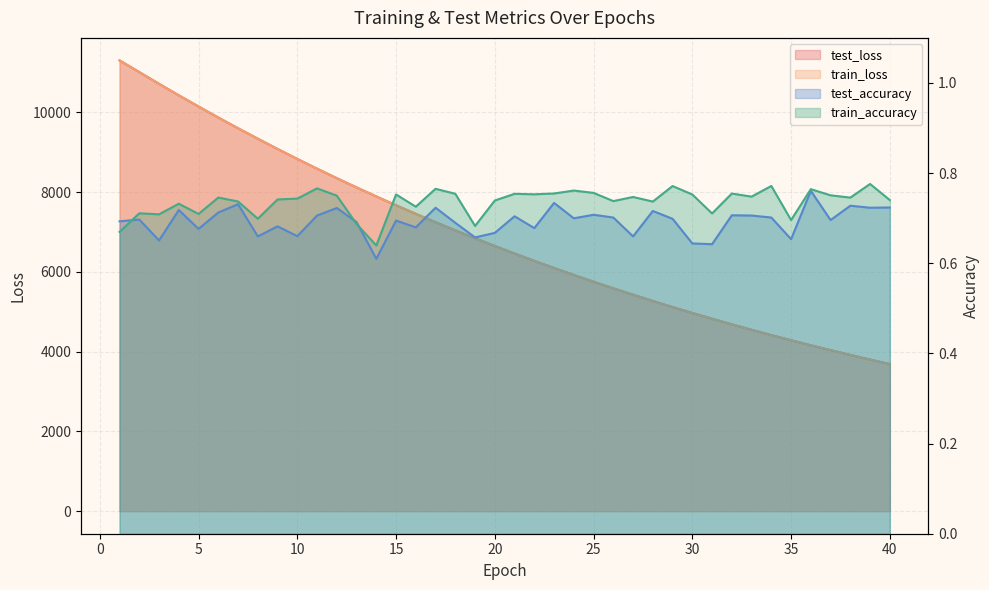

At which category is the sum across all series the highest?

1